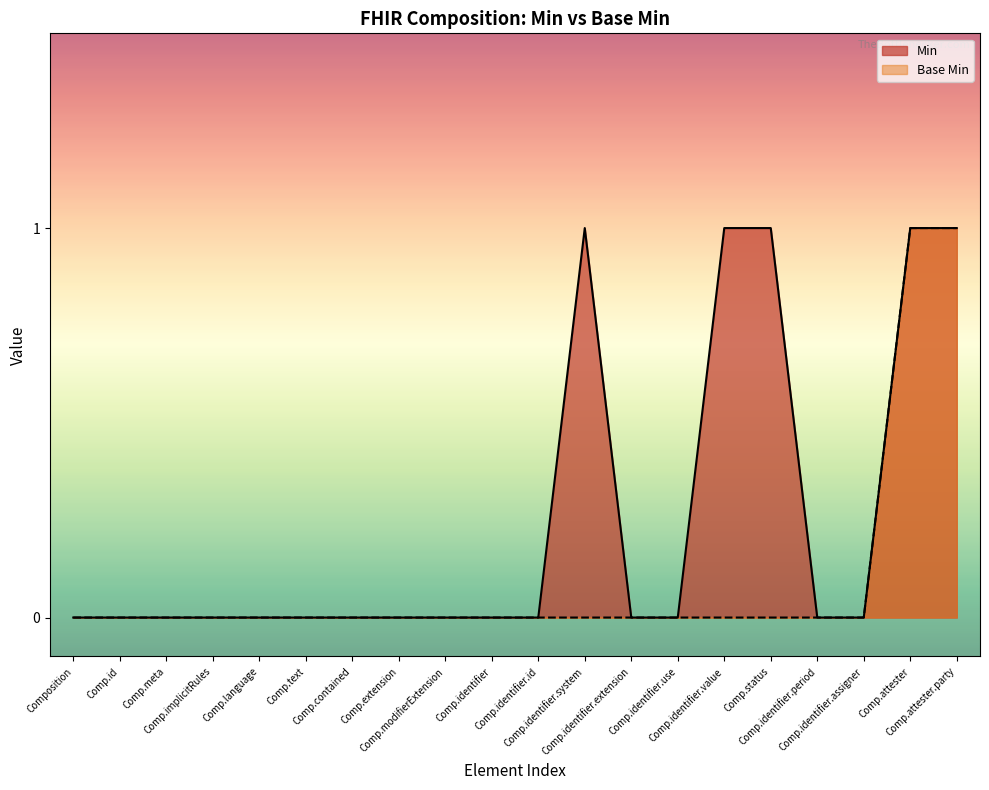

What position from the right is Composition?

20